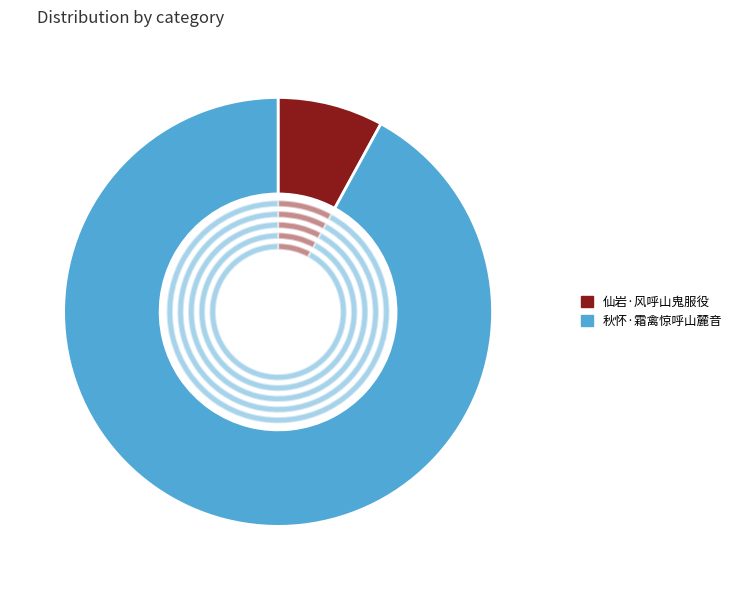

What percentage is the 秋怀·霜禽惊呼山麓音 slice, to the nearest percent?

92%